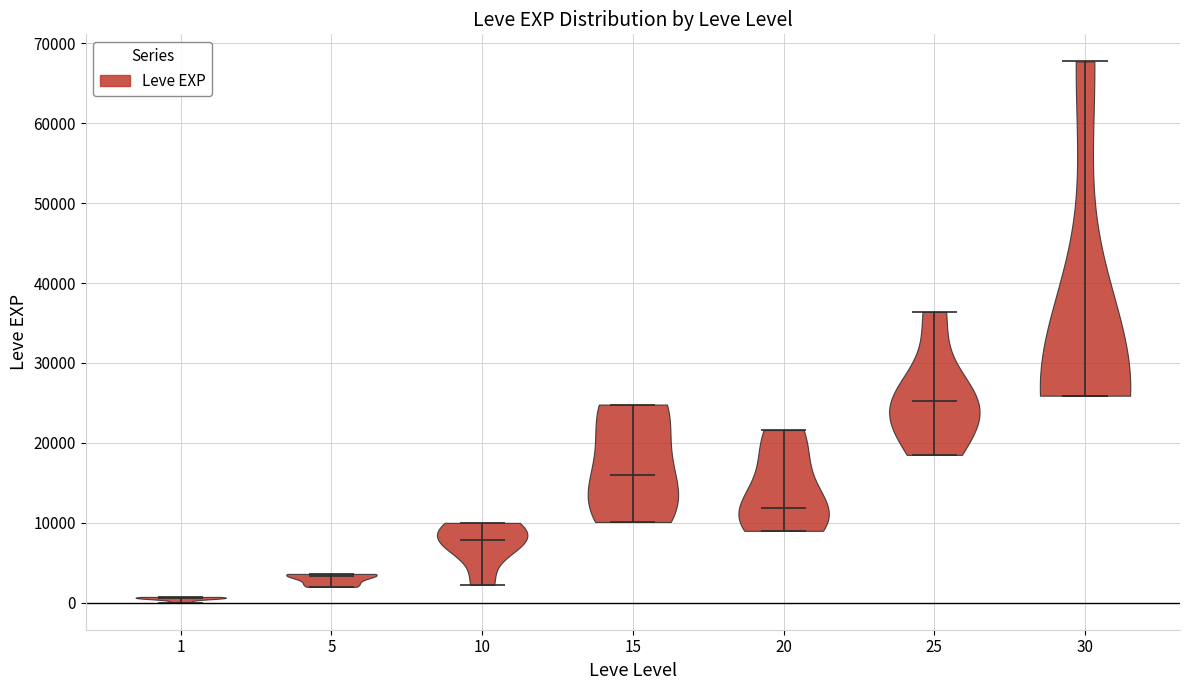

What is the lowest point the violin at x = 30 reaches on the y-axis? The values are not printed on the chart, so give them approximately, as read against the axis.

26000